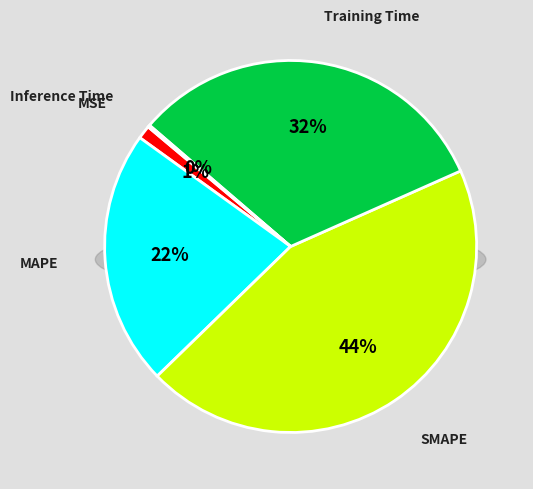

Which has a higher value, MAPE or MSE?

MAPE